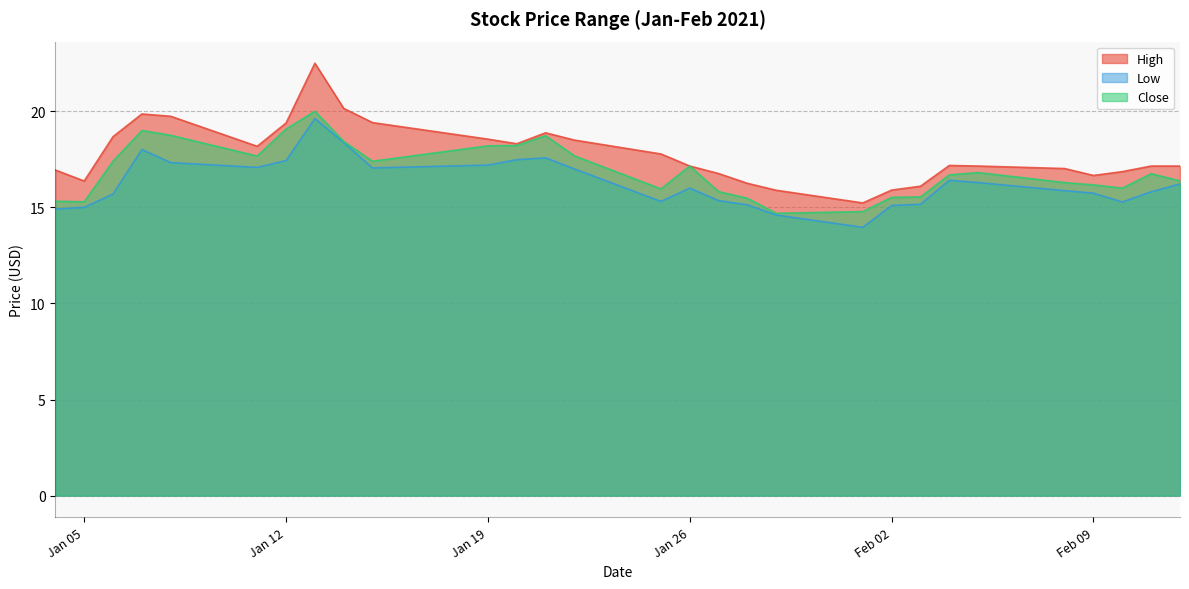

What are all the series names shown in the legend?

High, Low, Close